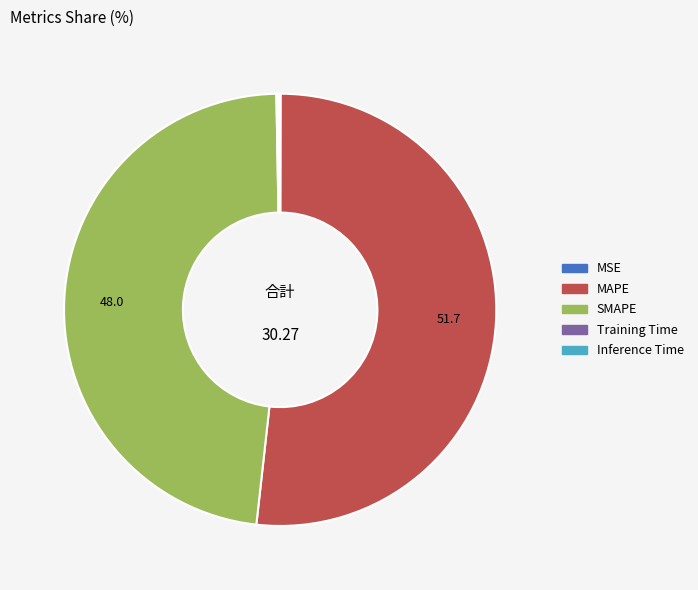

Which category accounts for the majority?

MAPE